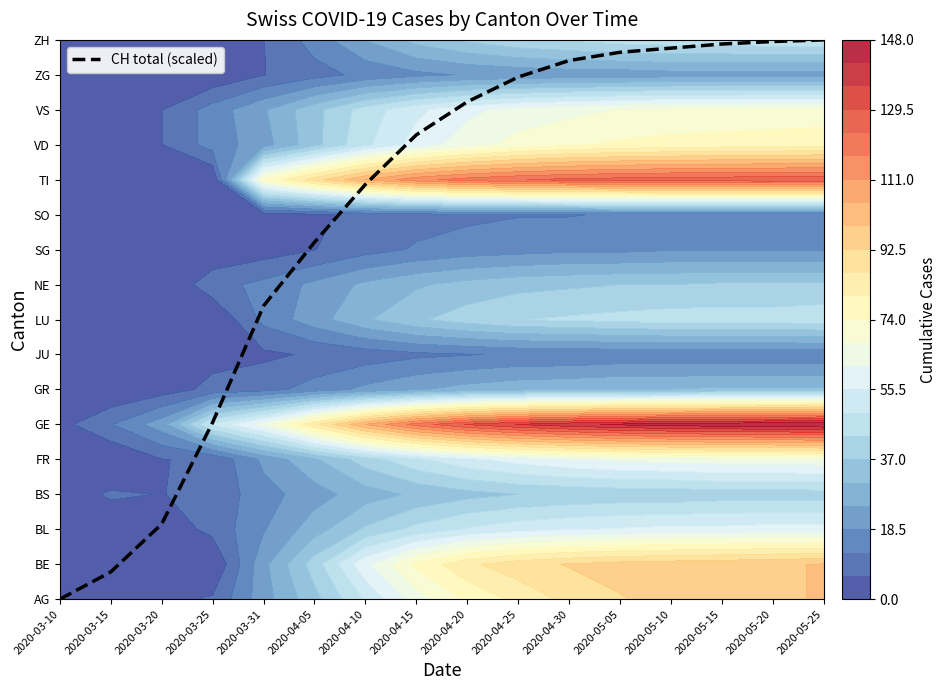

The chart shows a value of 23.2 at 2020-04-15. True or false?

False